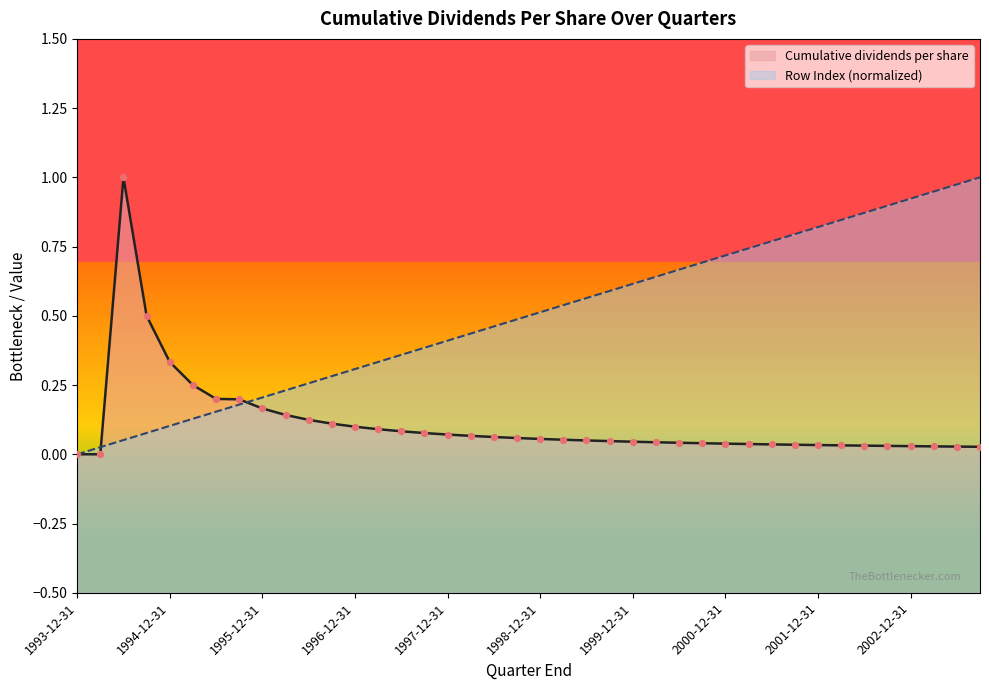

What is the total value across all series at 1995-09-30?

0.4